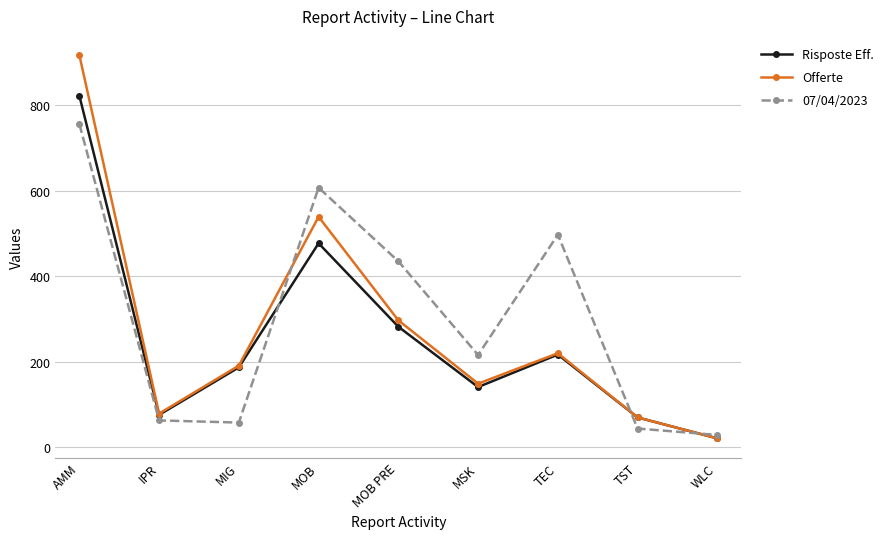

Rank the series by their maximum value, from highest to lowest.

Offerte, Risposte Eff., 07/04/2023